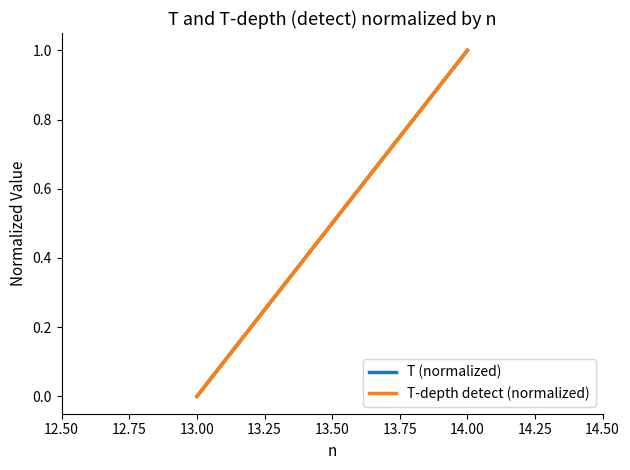

Is this an area chart (filled region under the line)?

No